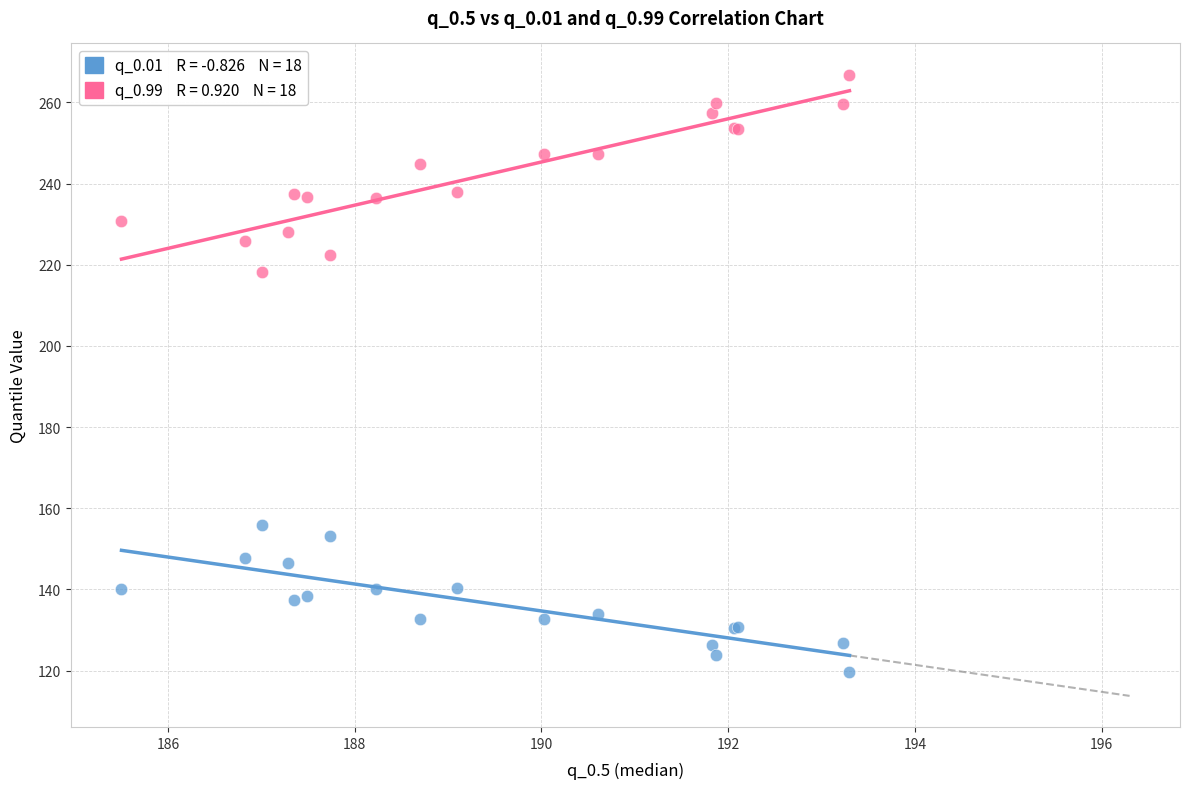

Across all series, what Y value is closest to 193?

218.2